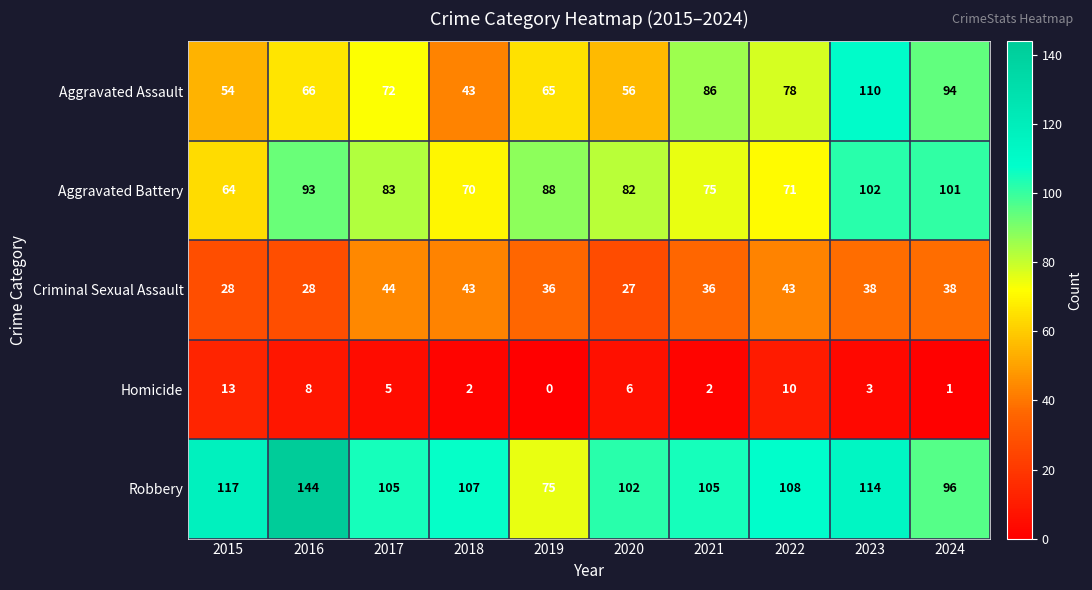

Rank the series at 2017 from lowest to highest value.

Homicide, Criminal Sexual Assault, Aggravated Assault, Aggravated Battery, Robbery